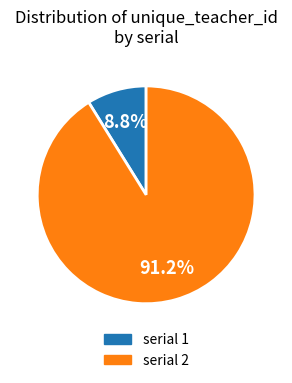

How many segments does this pie chart have?

2